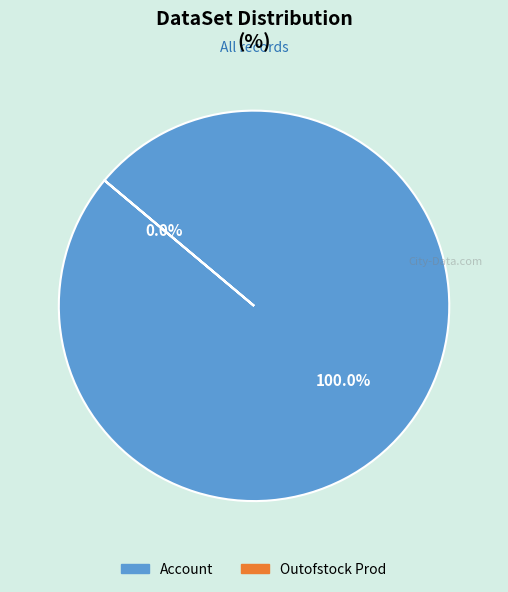

Is there any slice that represents more than half of the pie?

Yes